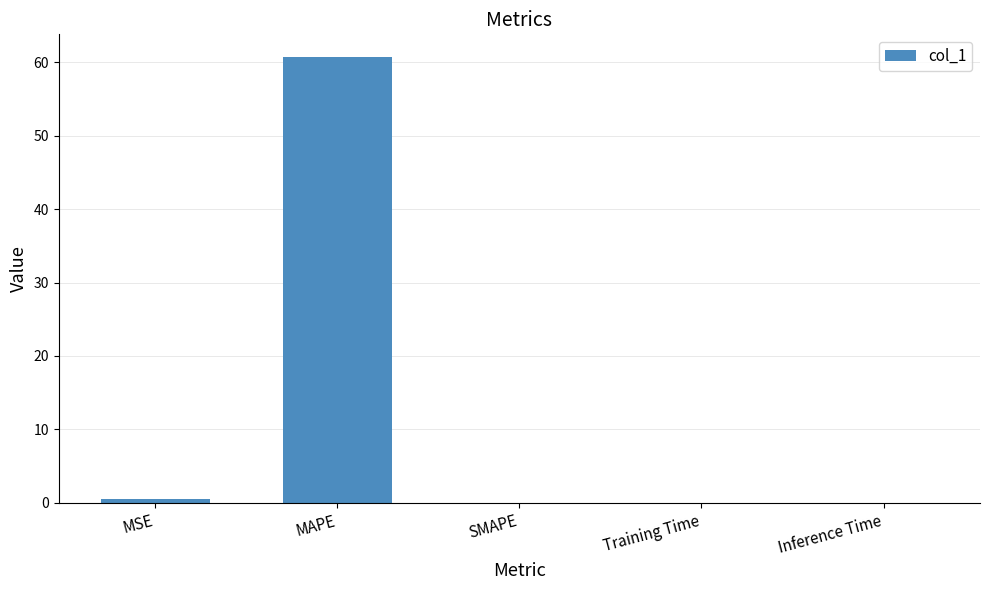

Between MAPE and SMAPE, which is larger?

MAPE